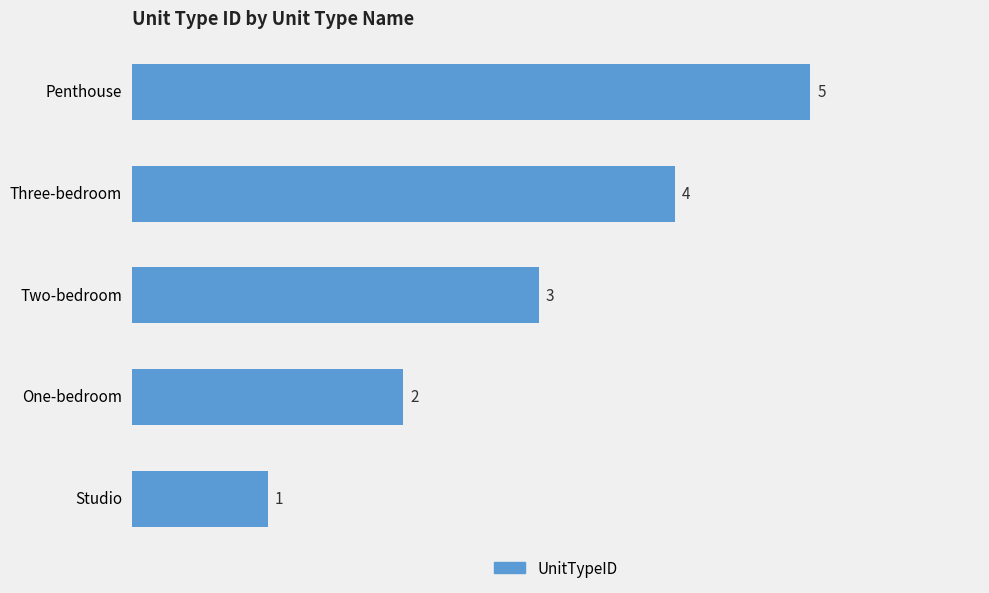

What is the smallest value displayed?

1